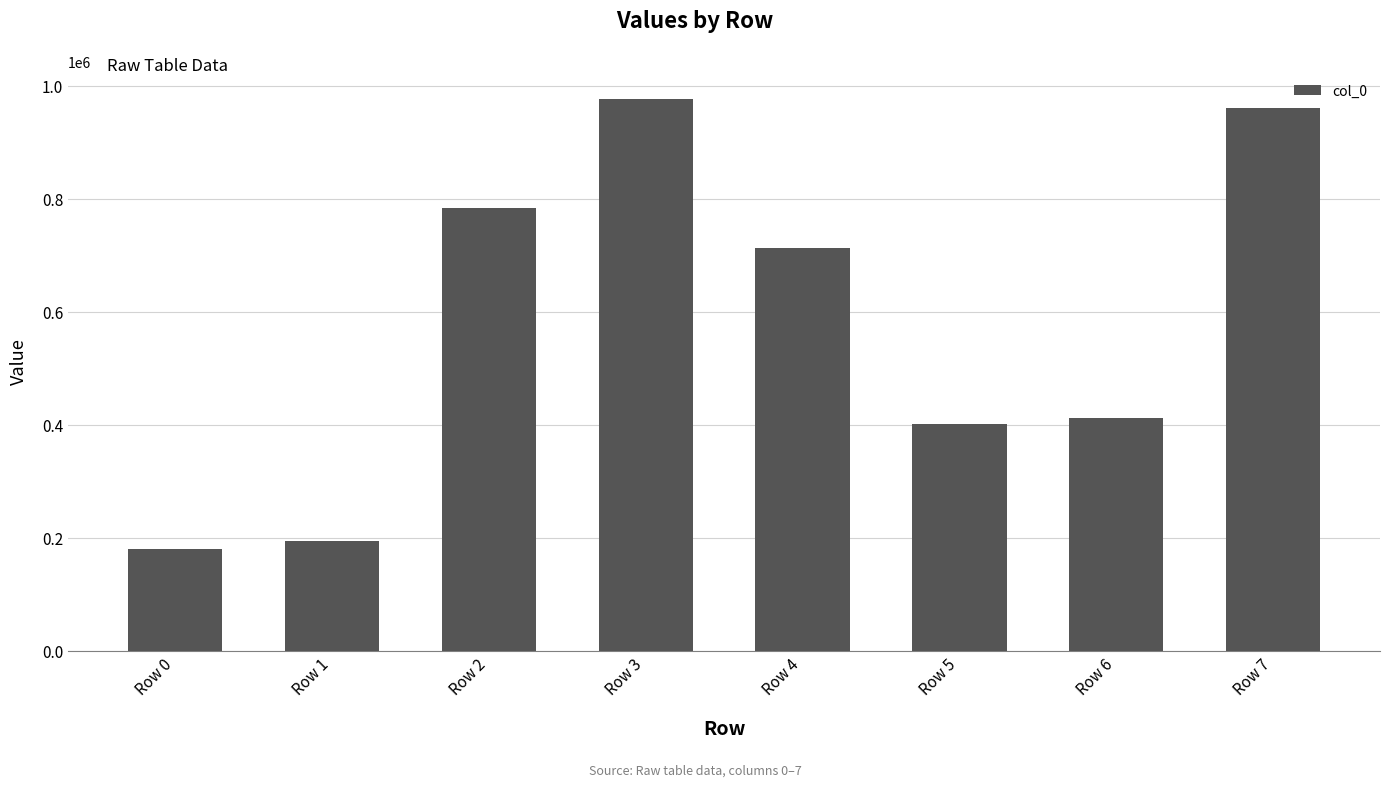

What is the average value?

577911